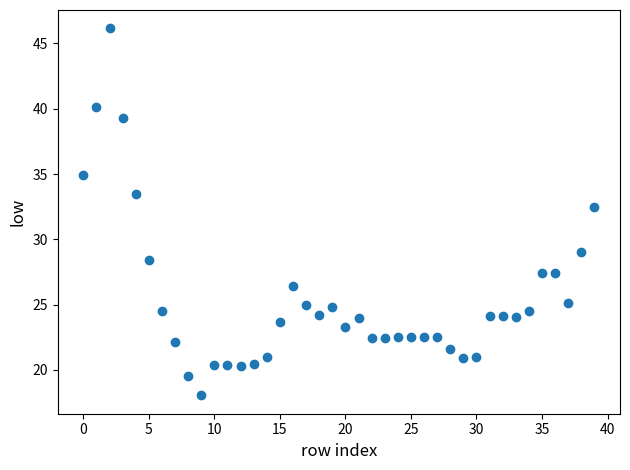

What is the range of Y values (max minus min)?

28.1